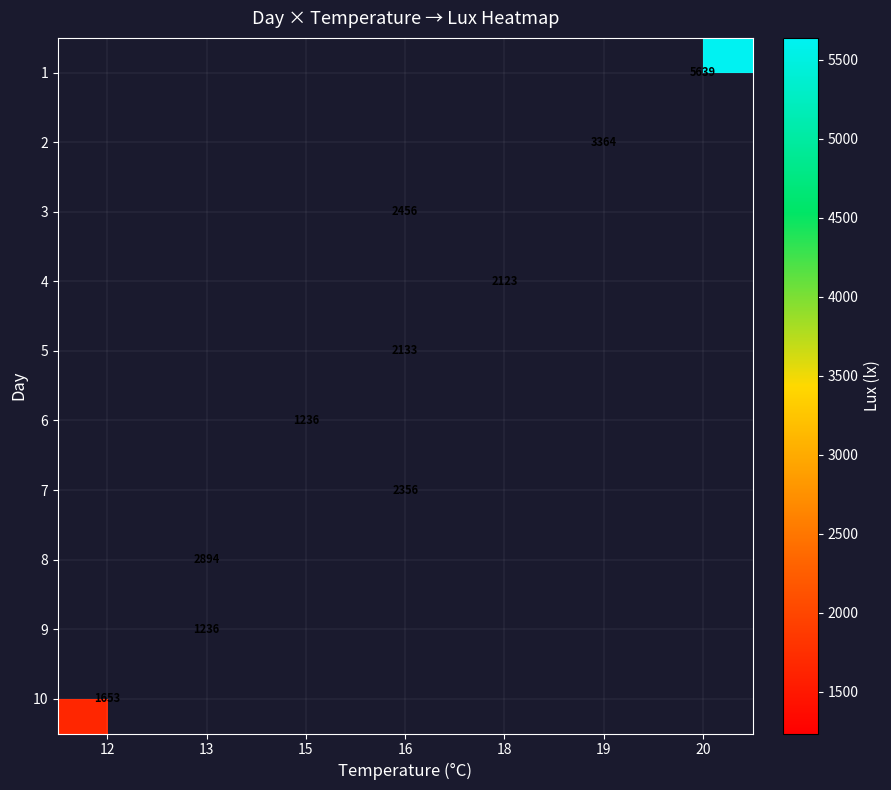

Count the number of categories in the chart.

7